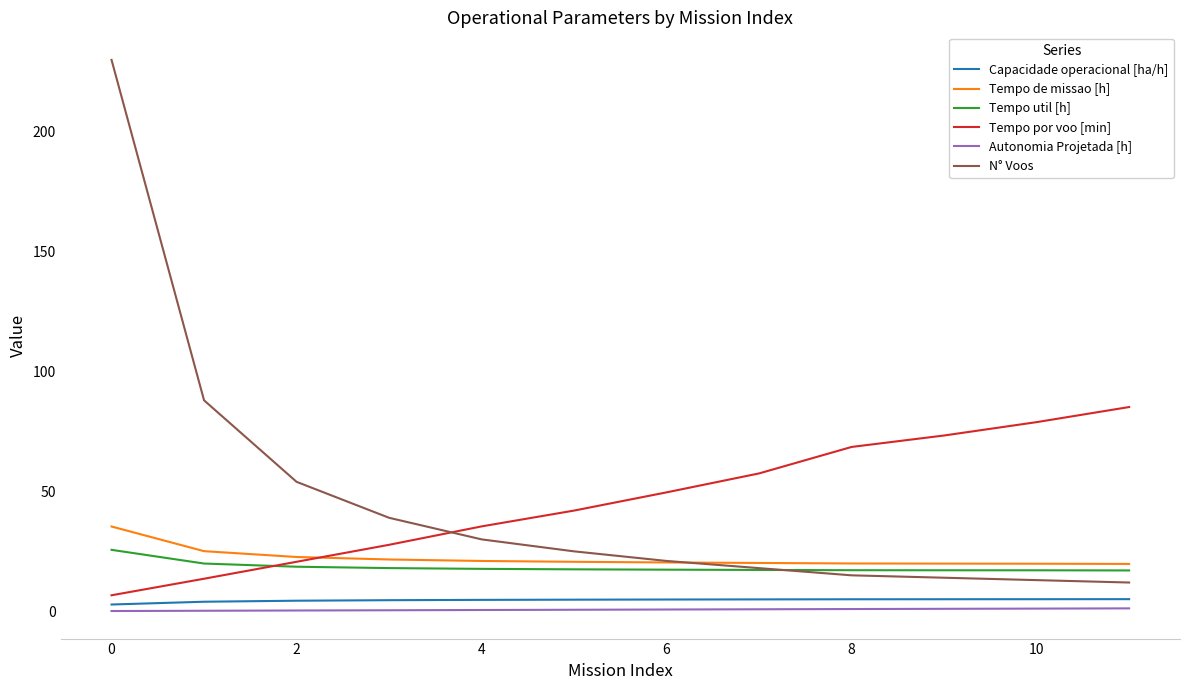

Which series has the widest spread of values?

N° Voos